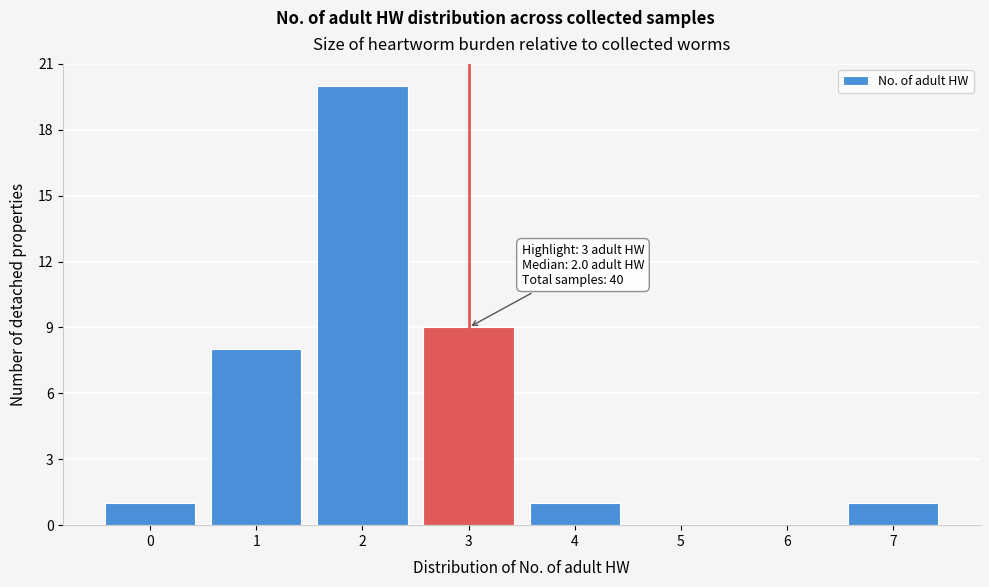

Reading right to left, transcribe all the data shown in this chart.

7=1	6=0	5=0	4=1	3=9	2=20	1=8	0=1